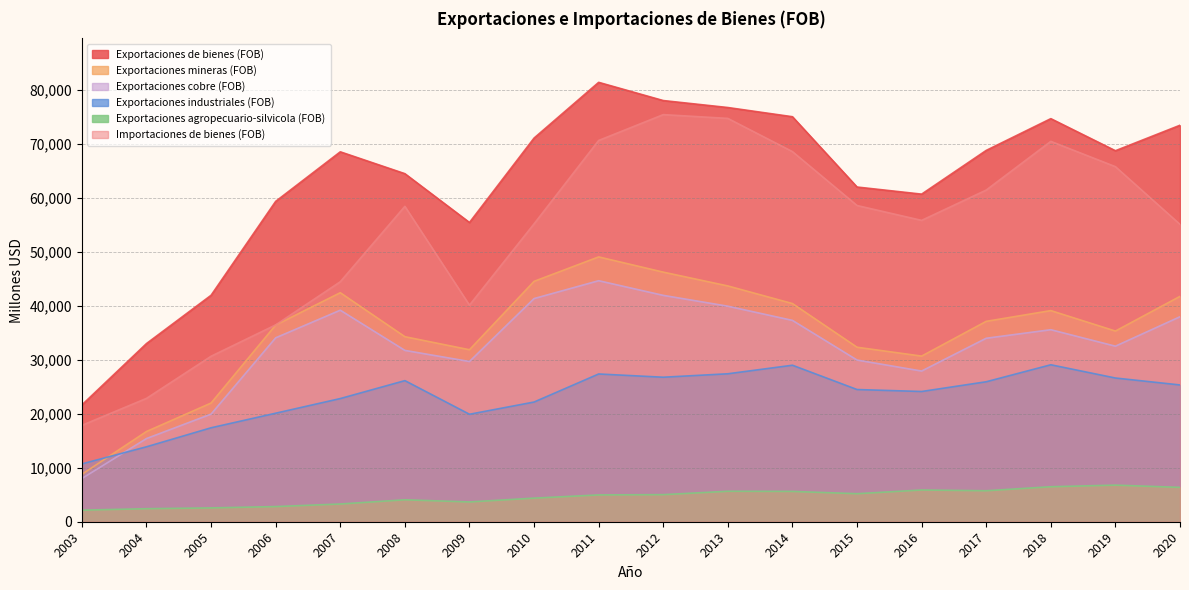

Which has a higher value, 2013 or 2016?

2013